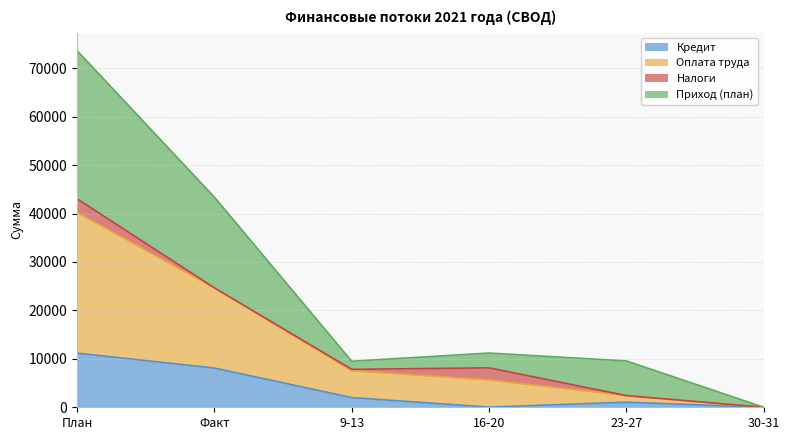

What is the difference between the Кредит values at Факт and 30-31?

8100